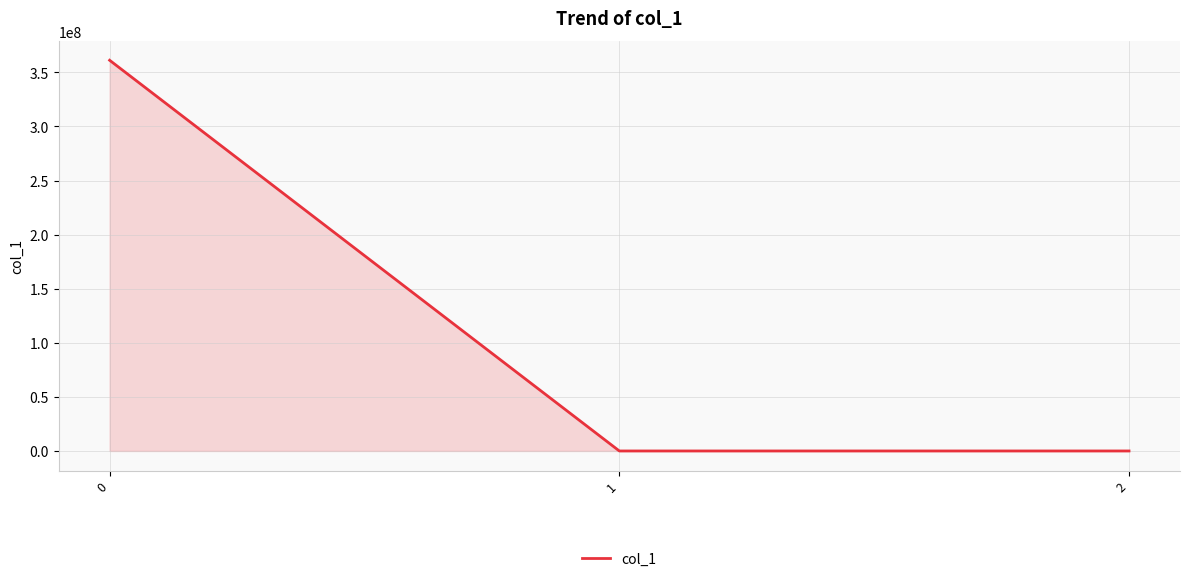

The chart shows a value of 361178436.0 at 0. True or false?

True